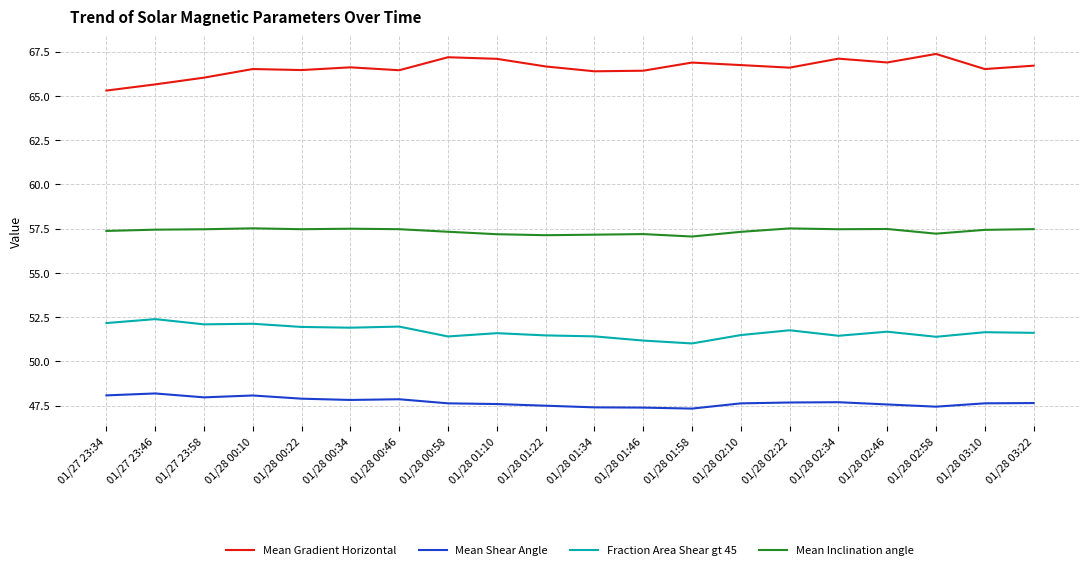

True or false: Fraction Area Shear gt 45 and Mean Inclination angle intersect in this chart.

False